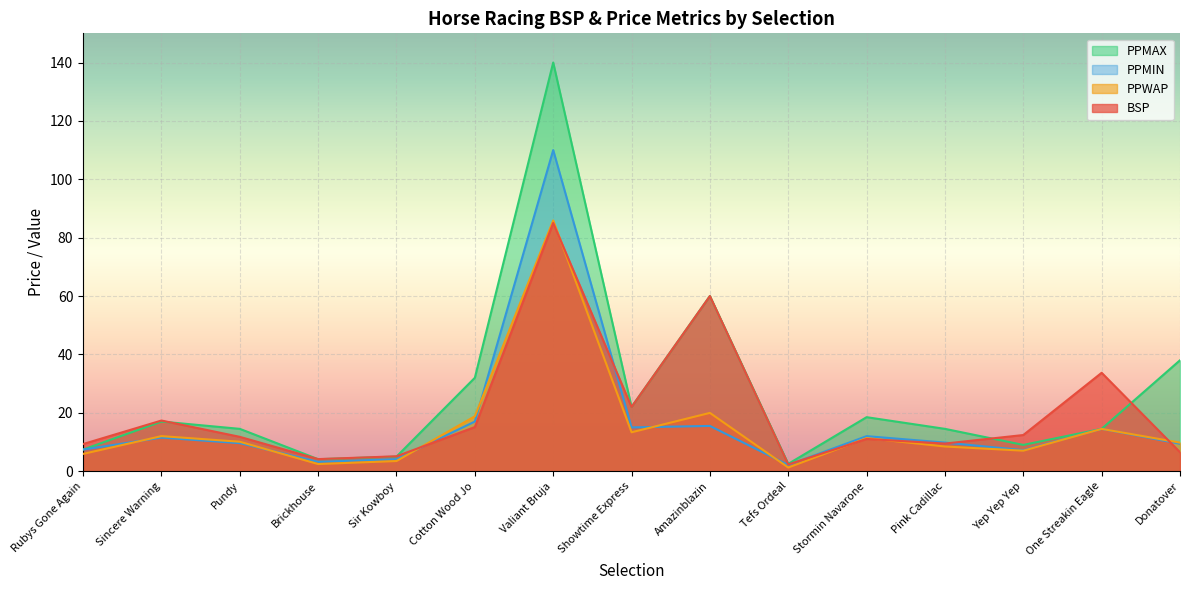

List the series in order of their peak value, highest first.

PPMAX, PPMIN, PPWAP, BSP